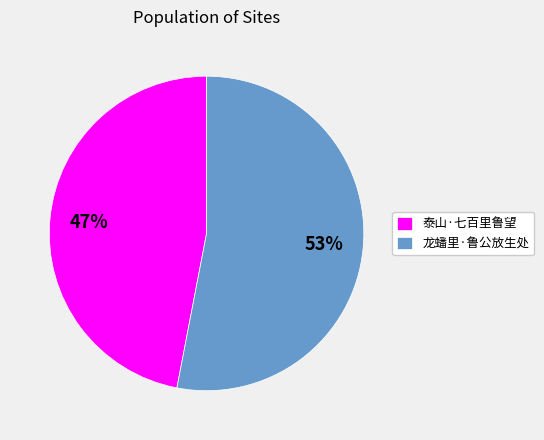

Is 龙蟠里·鲁公放生处 the majority of the pie?

Yes